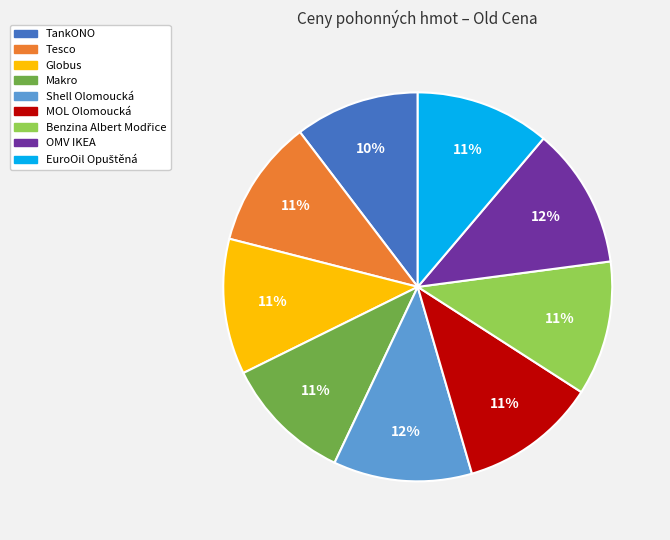

Is it true that Globus is 5% of the pie?

False